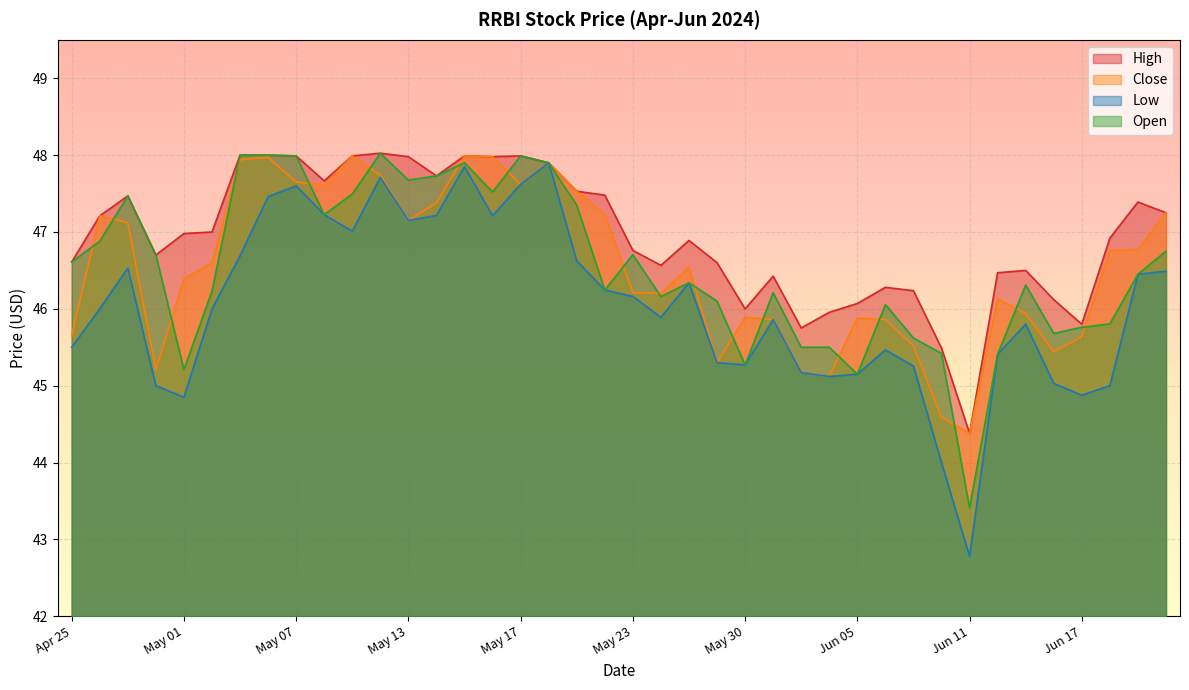

Where is the first local maximum for Low?

2024-04-29